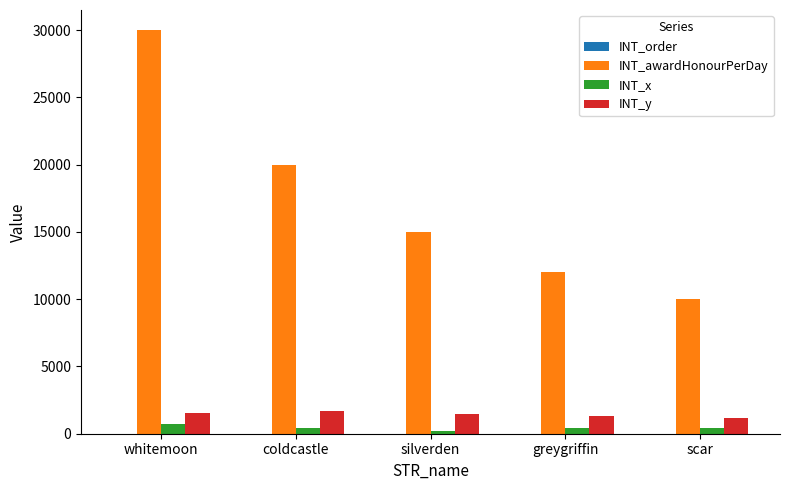

The value of INT_awardHonourPerDay at whitemoon is 30000. True or false?

True